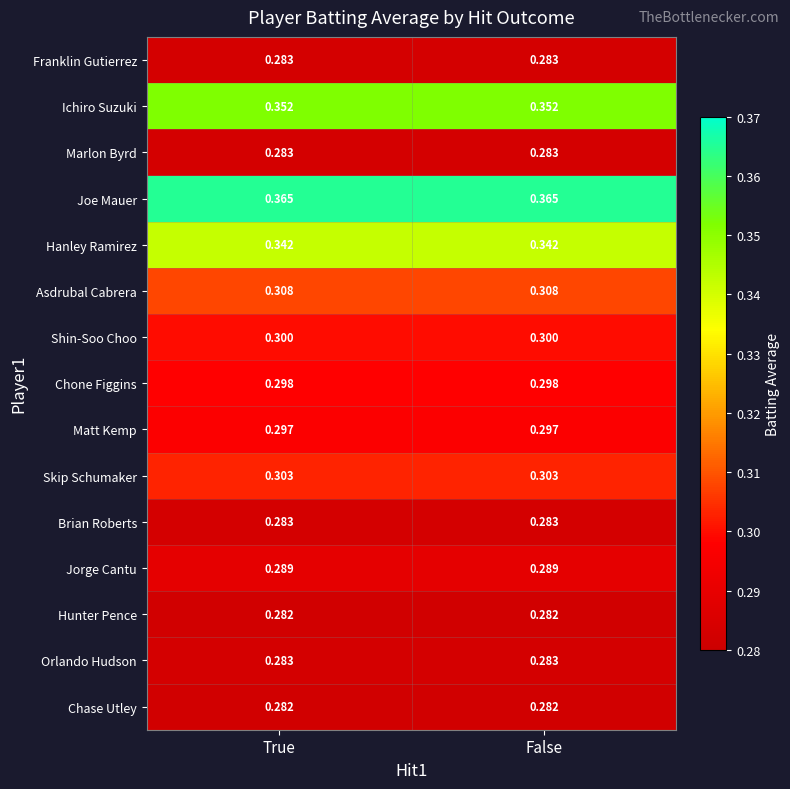

Is the value of Hanley Ramirez at True greater than the value of Shin-Soo Choo at True?

Yes